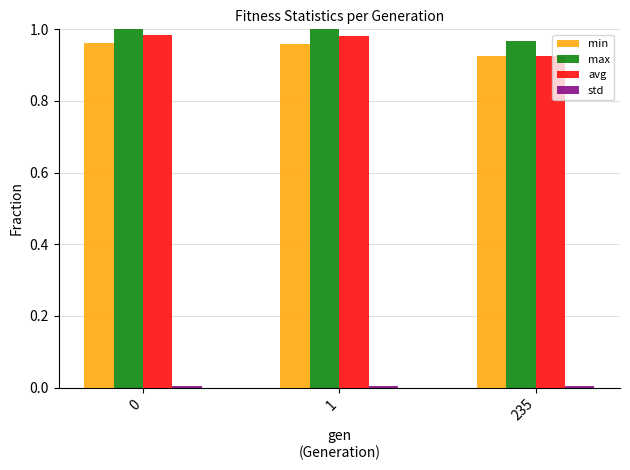

Is the value of min at 235 greater than the value of avg at 0?

No